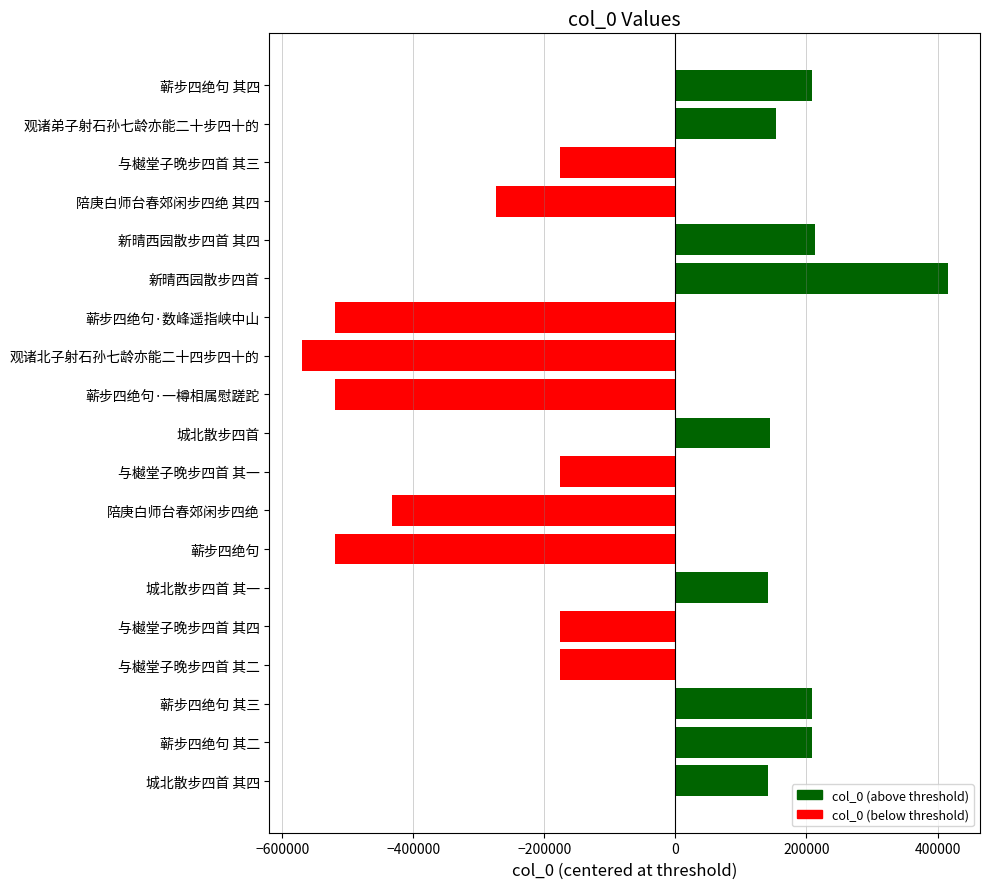

What is the difference between the second highest and minimum values?

784072